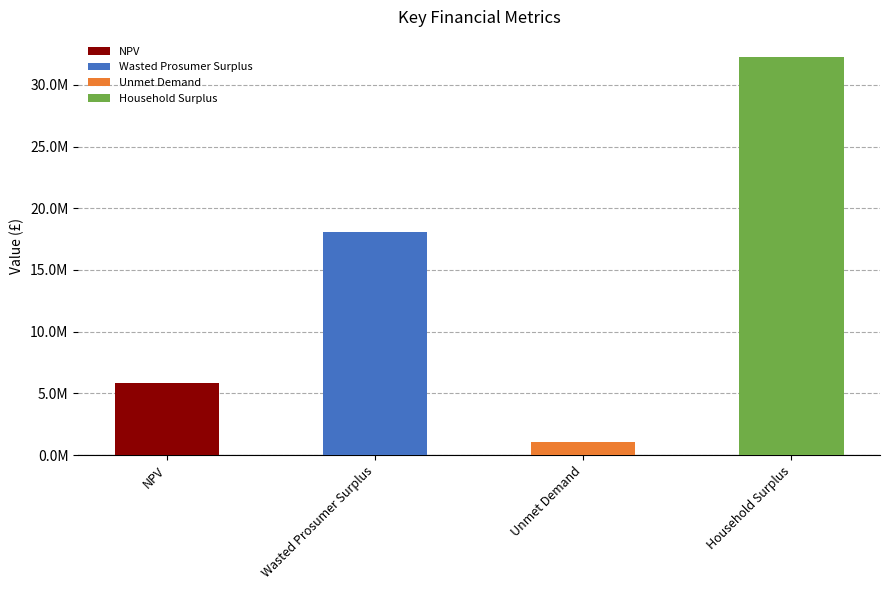

What is the change in value from Wasted Prosumer Surplus to Household Surplus?

+14179122.5